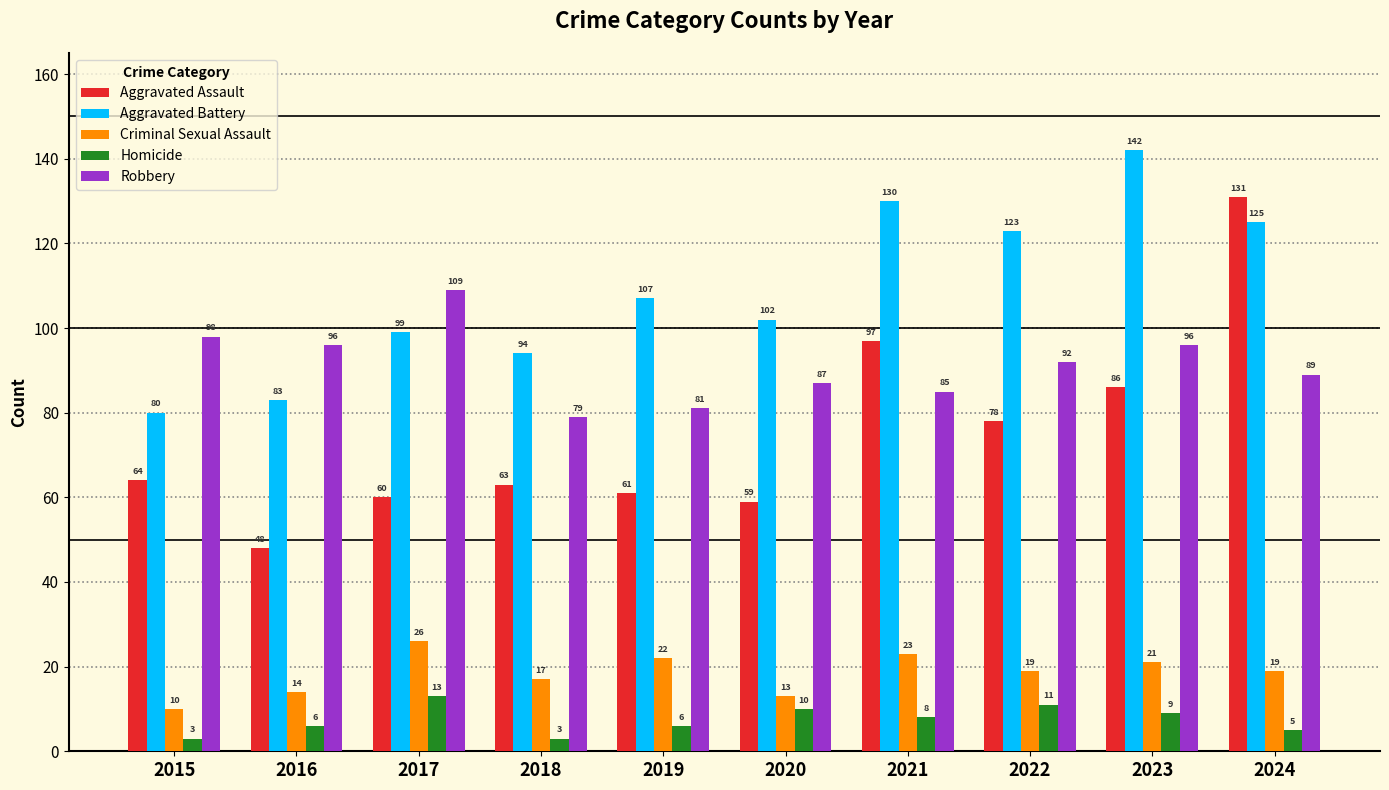

What is the spread (max minus min) of values at 2023?

133